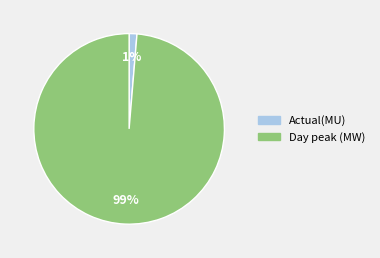

How many segments does this pie chart have?

2